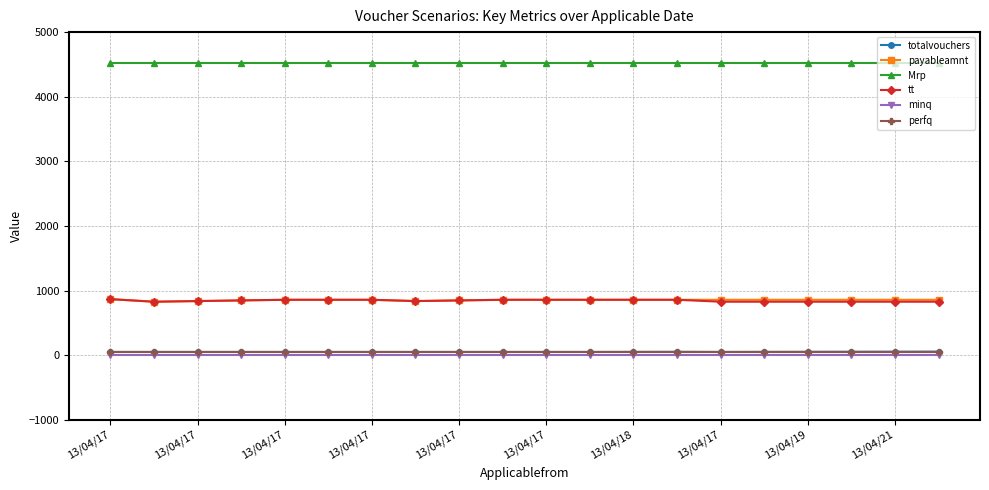

True or false: totalvouchers and payableamnt intersect in this chart.

False